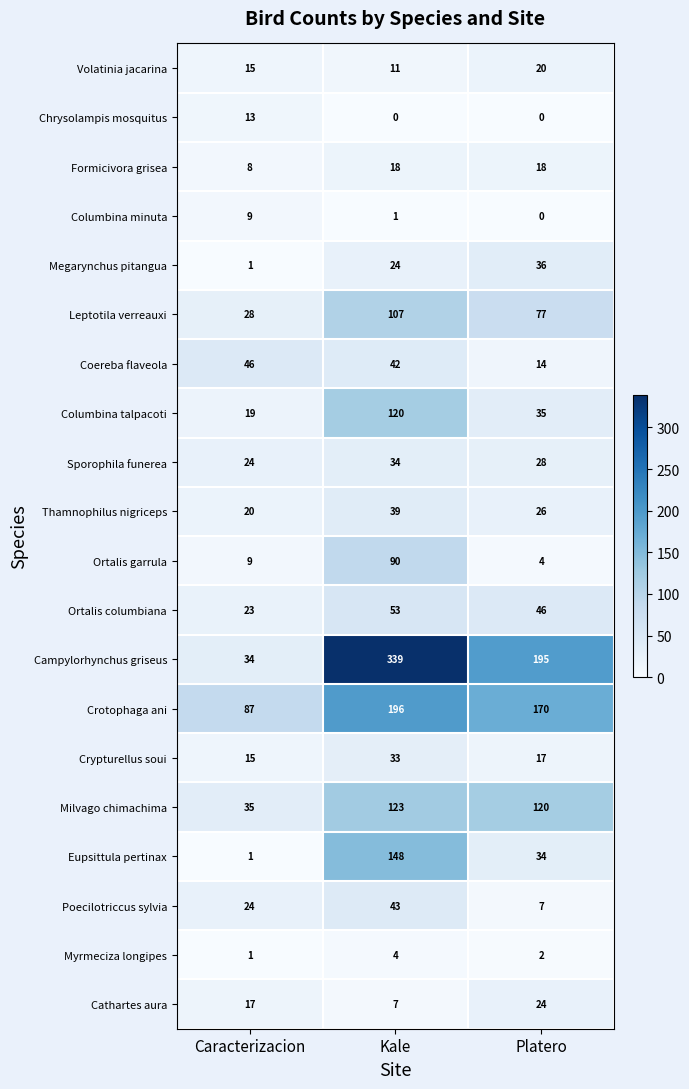

At which label is Crotophaga ani closest to 141?

Platero